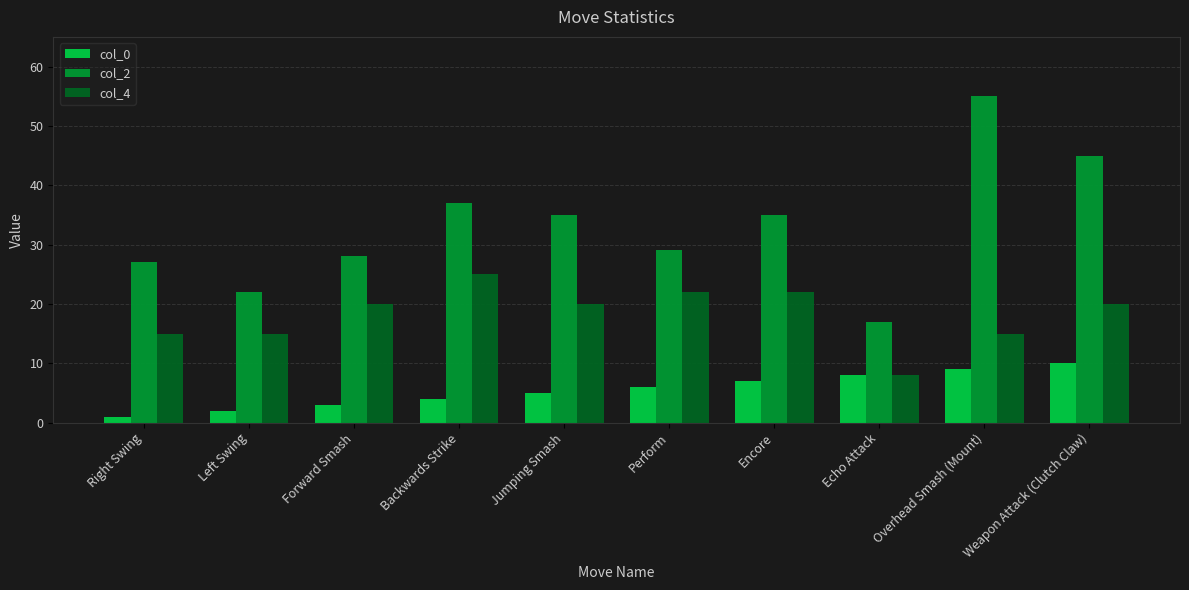

What is the label of the 10th bar from the left?

Weapon Attack (Clutch Claw)